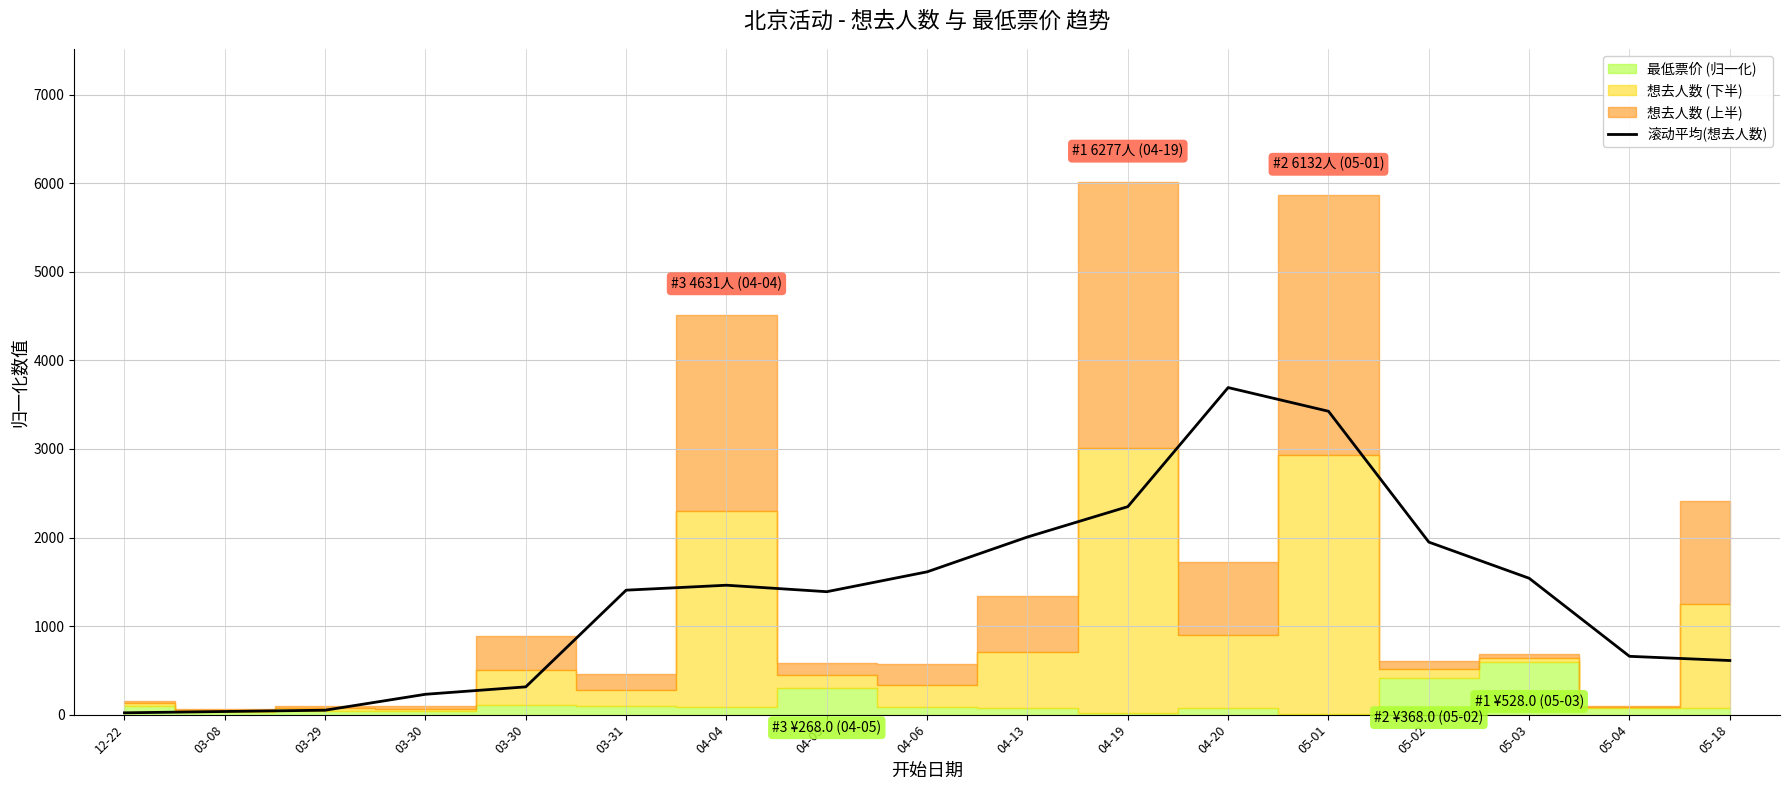

What is the minimum value shown in the chart?

20.6